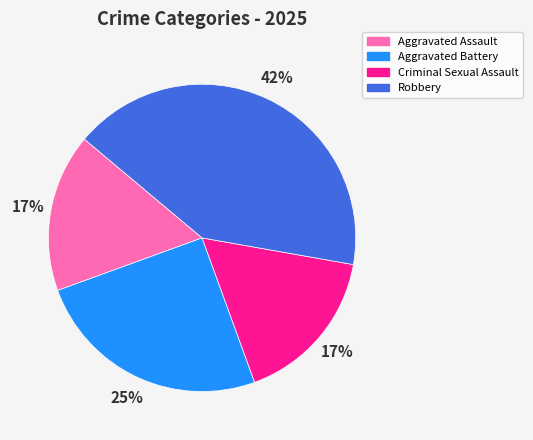

Does Robbery account for over 50% of the chart?

No